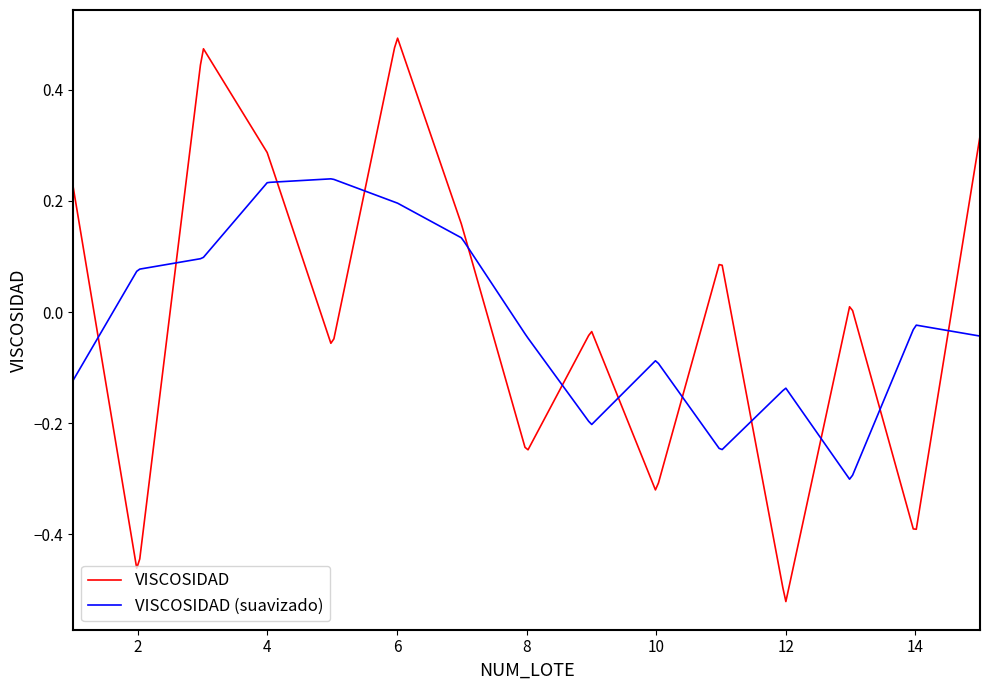

Rank the series by their maximum value, from highest to lowest.

VISCOSIDAD, VISCOSIDAD (suavizado)